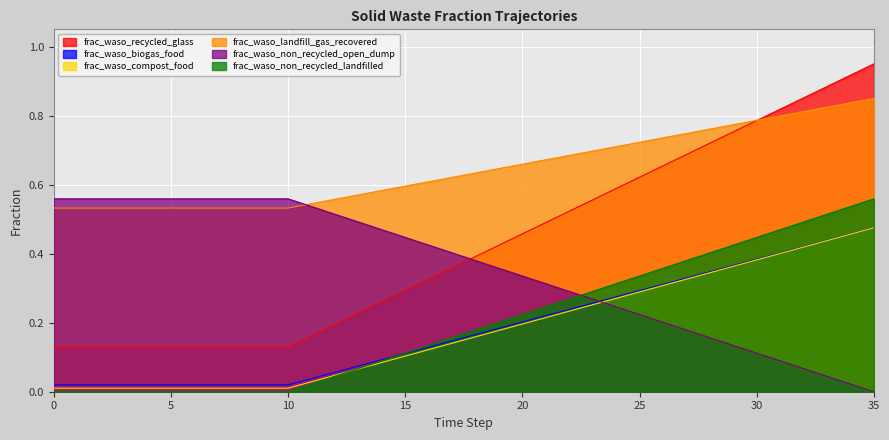

What is the approximate value of frac_waso_biogas_food at 15?

0.1